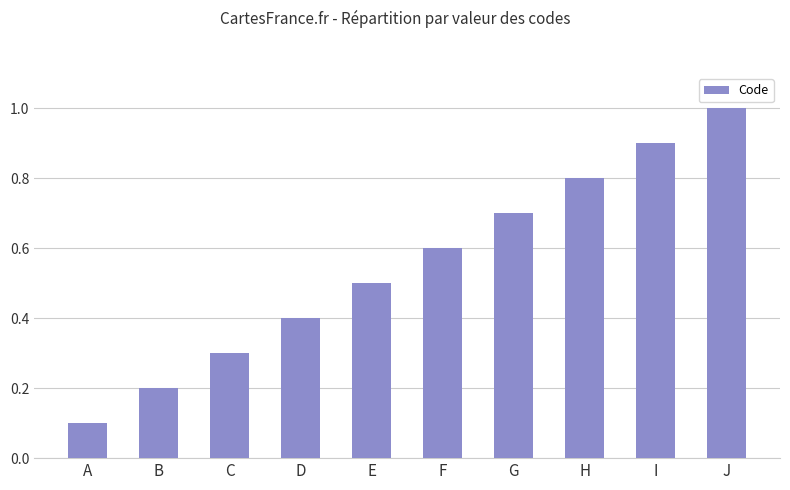

Reading left to right, what are all the values shown in this chart?

A=0.1	B=0.2	C=0.3	D=0.4	E=0.5	F=0.6	G=0.7	H=0.8	I=0.9	J=1.0